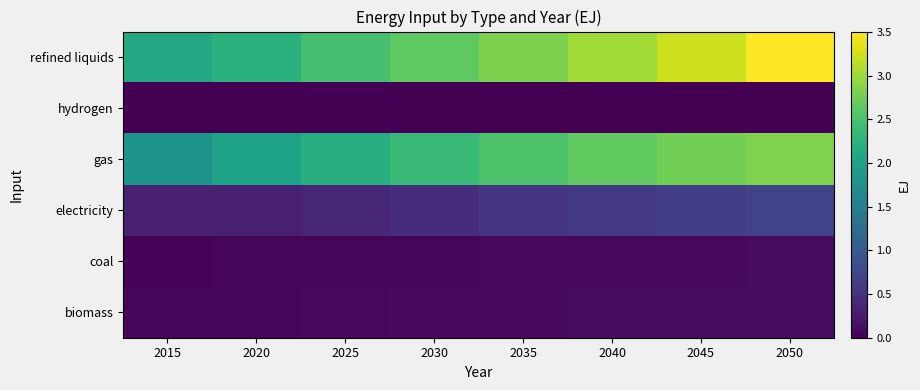

At which category does the chart reach its peak across all series?

2050